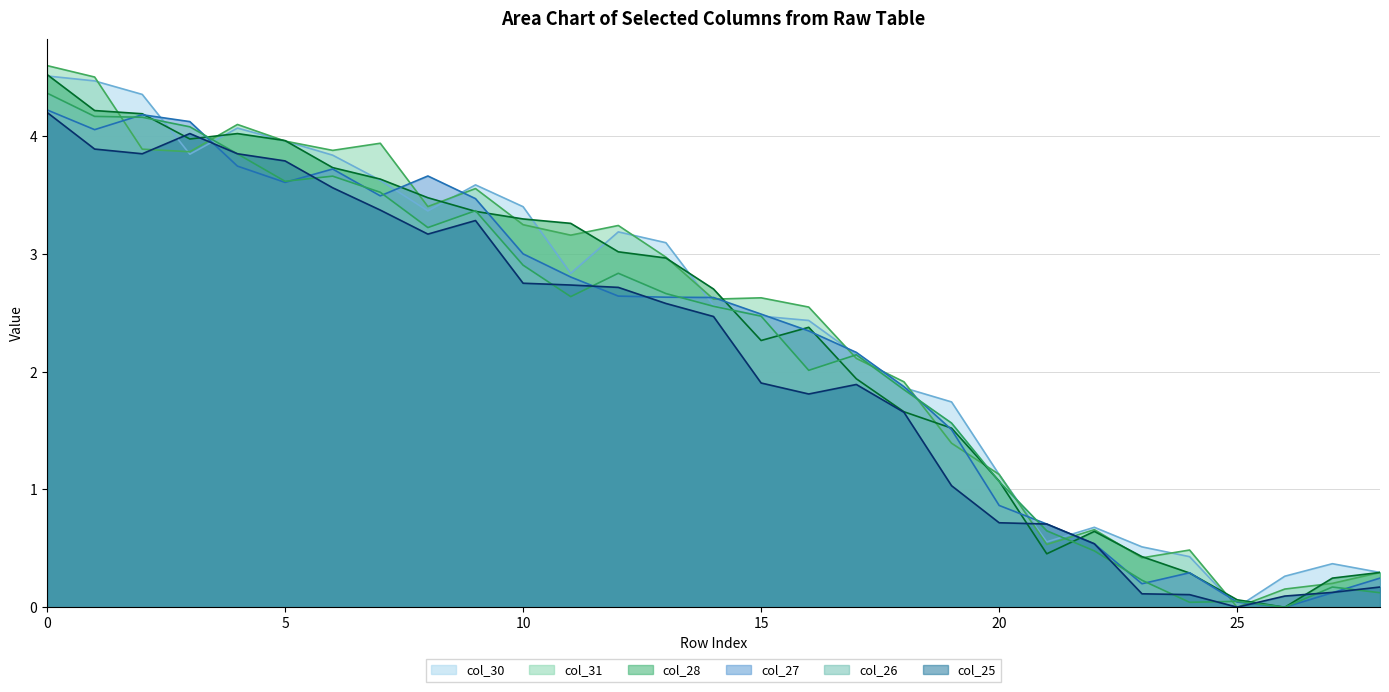

At which category does the chart reach its minimum across all series?

26